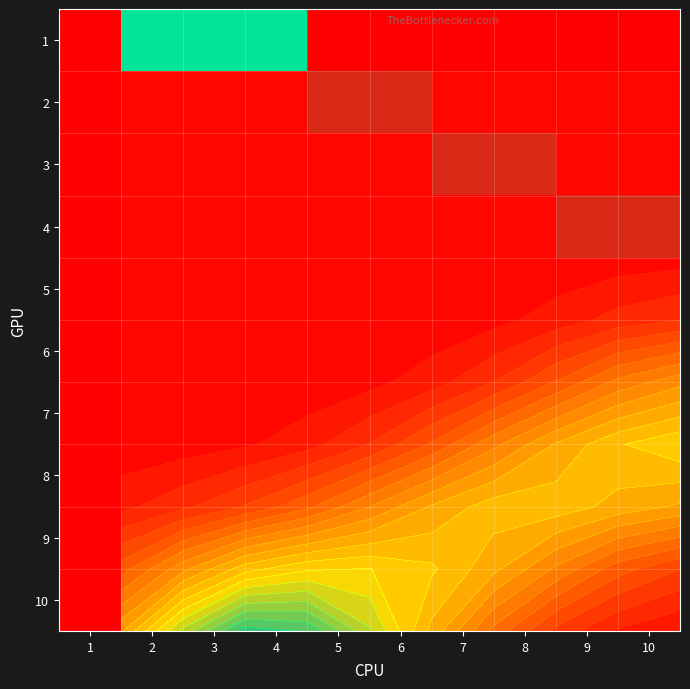

At which label does 8 reach its peak?

1